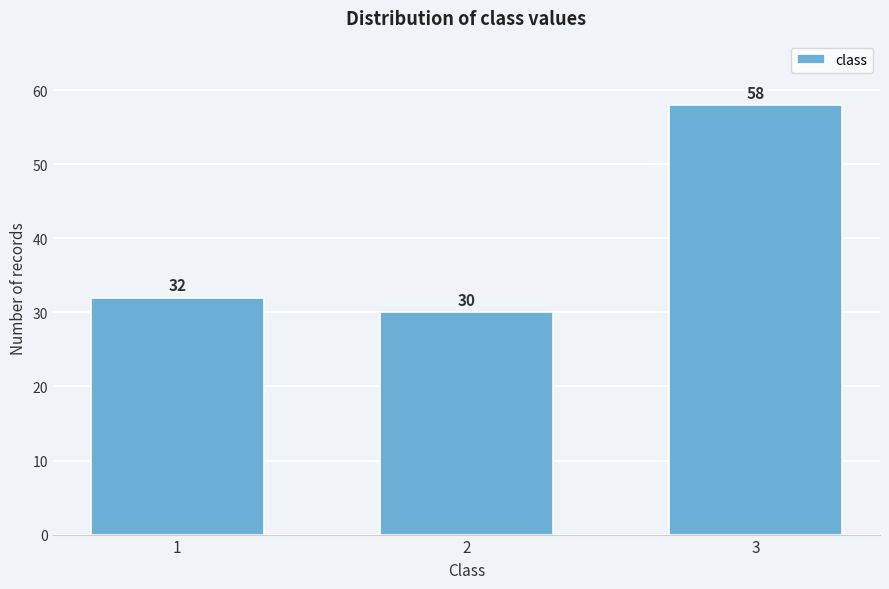

Reading left to right, what are all the values shown in this chart?

32	30	58